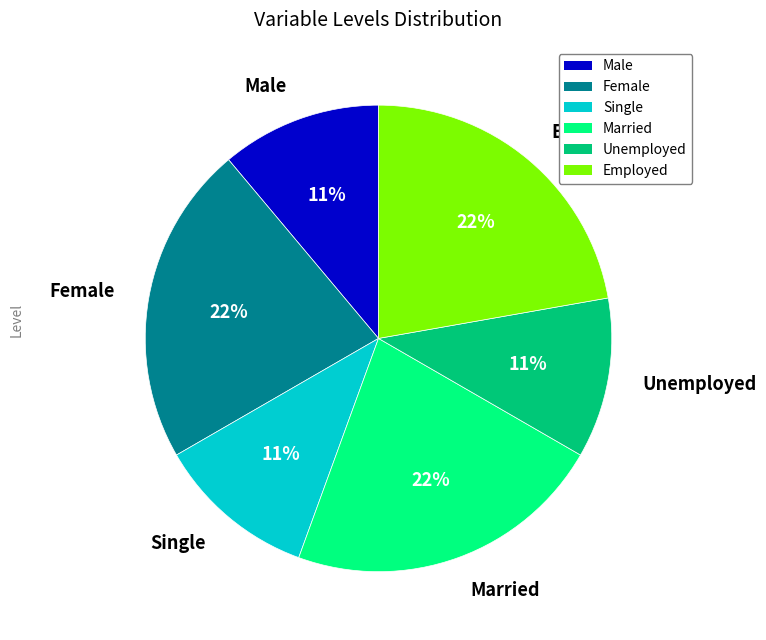

Is there a majority slice in this chart?

No